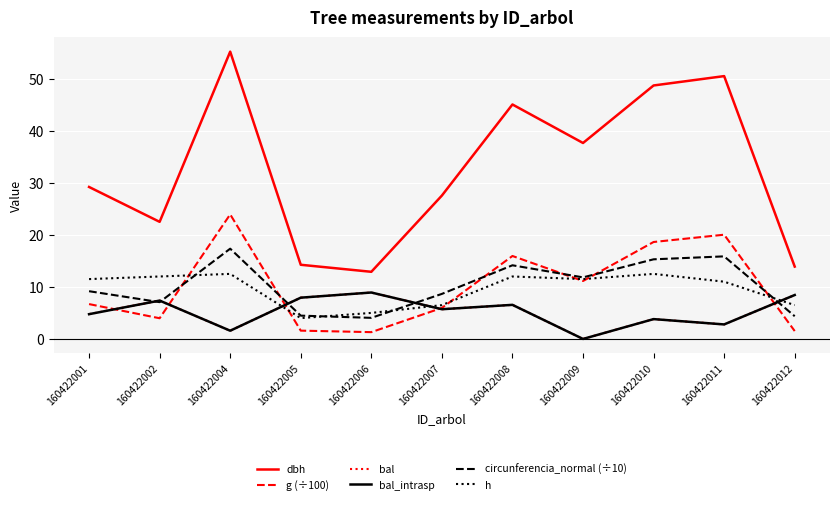

Rank the series at 160422009 from lowest to highest value.

bal, bal_intrasp, g (÷100), h, circunferencia_normal (÷10), dbh